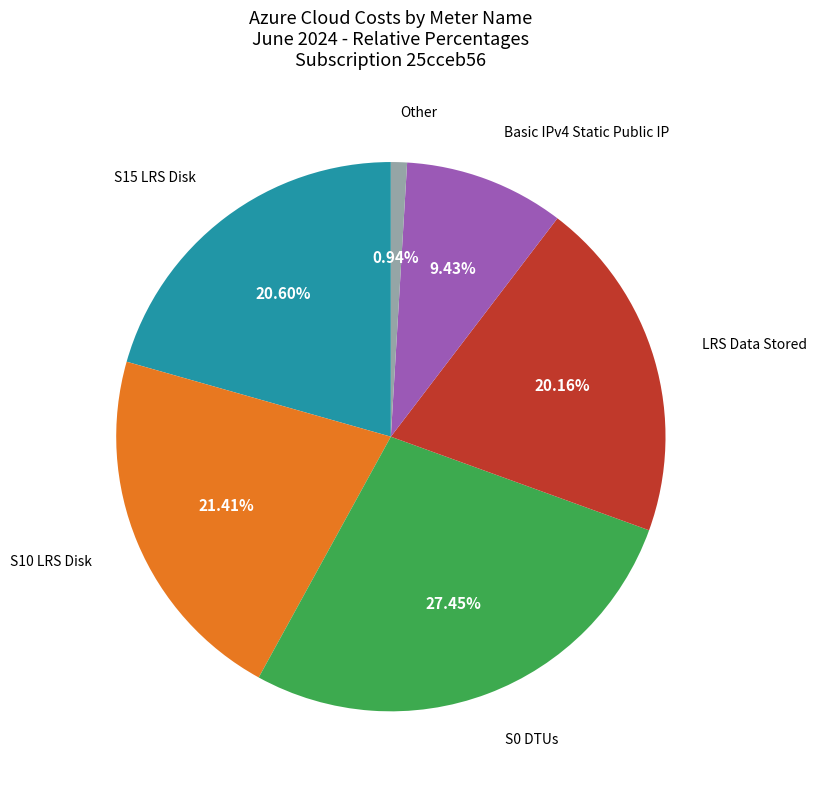

Is there a majority slice in this chart?

No